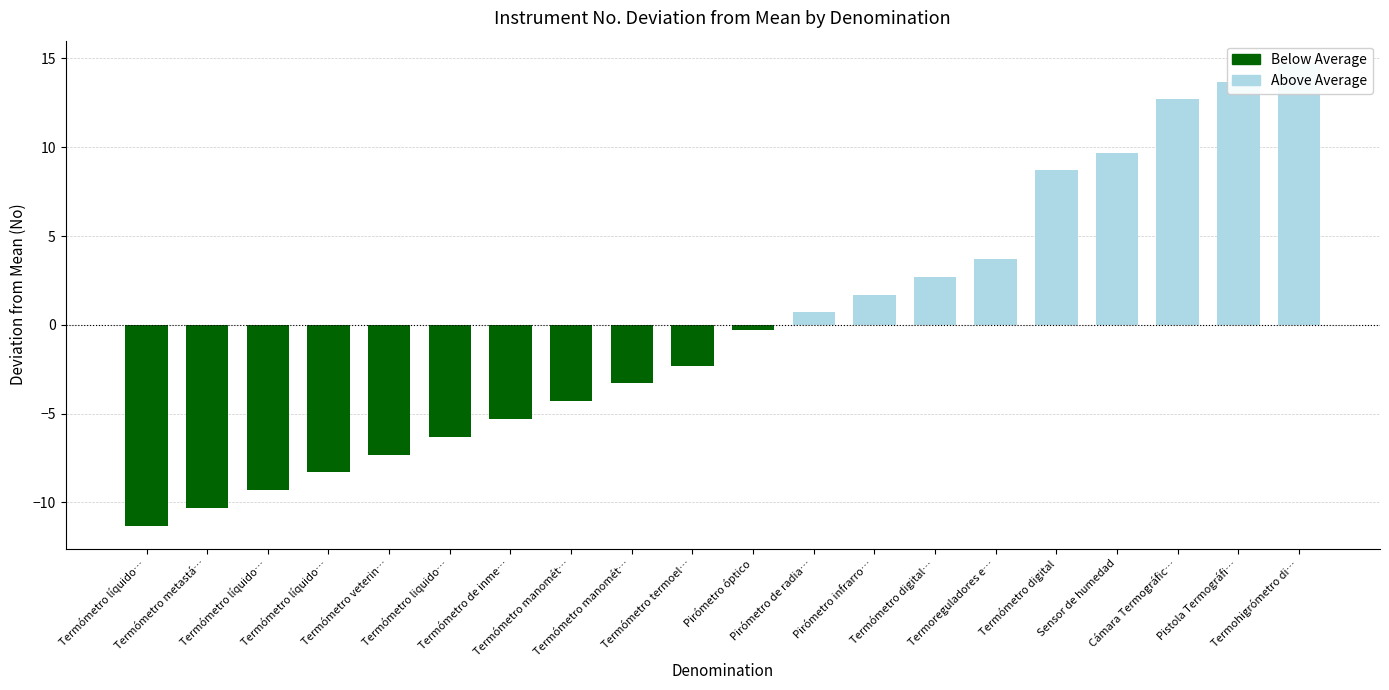

Are the bars grouped side by side (vs. stacked)?

No